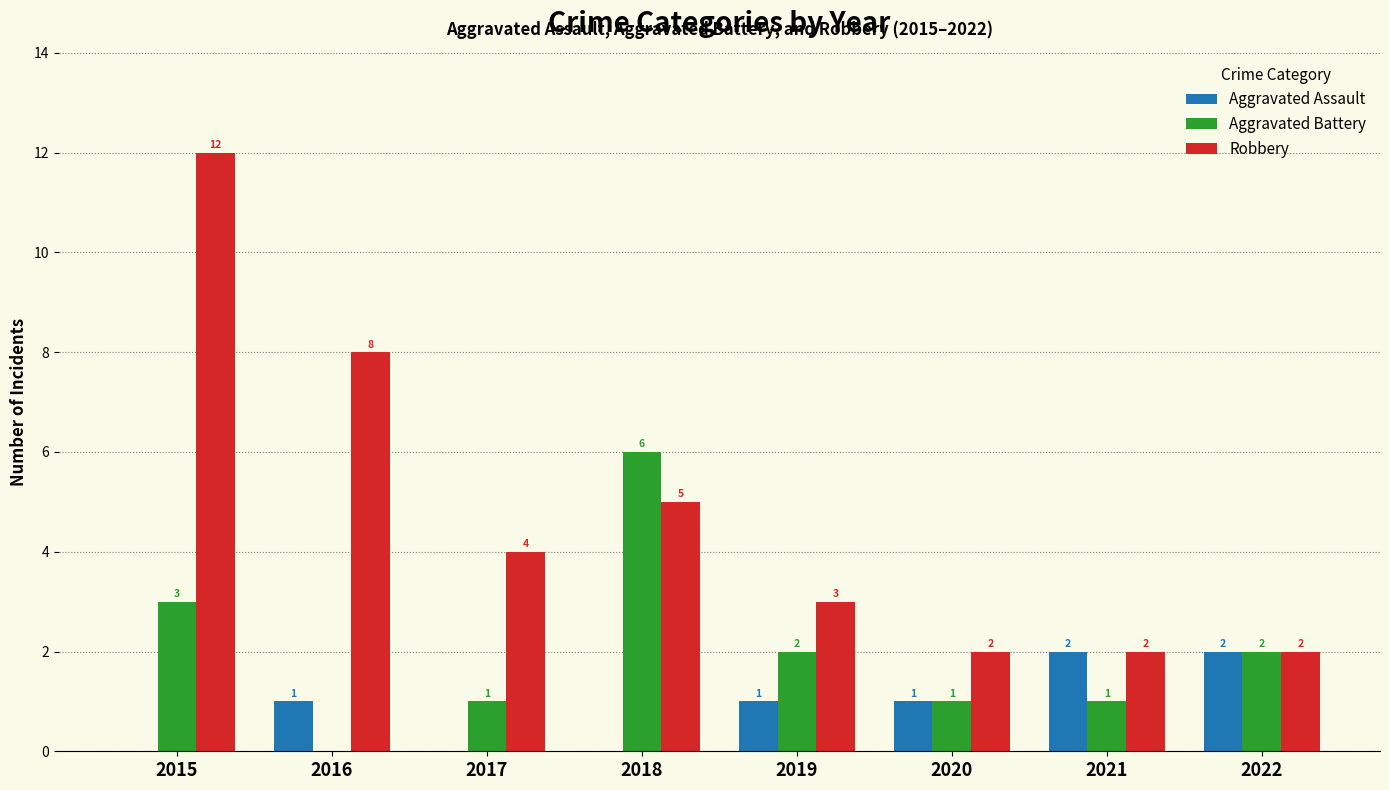

Count the number of categories in the chart.

8